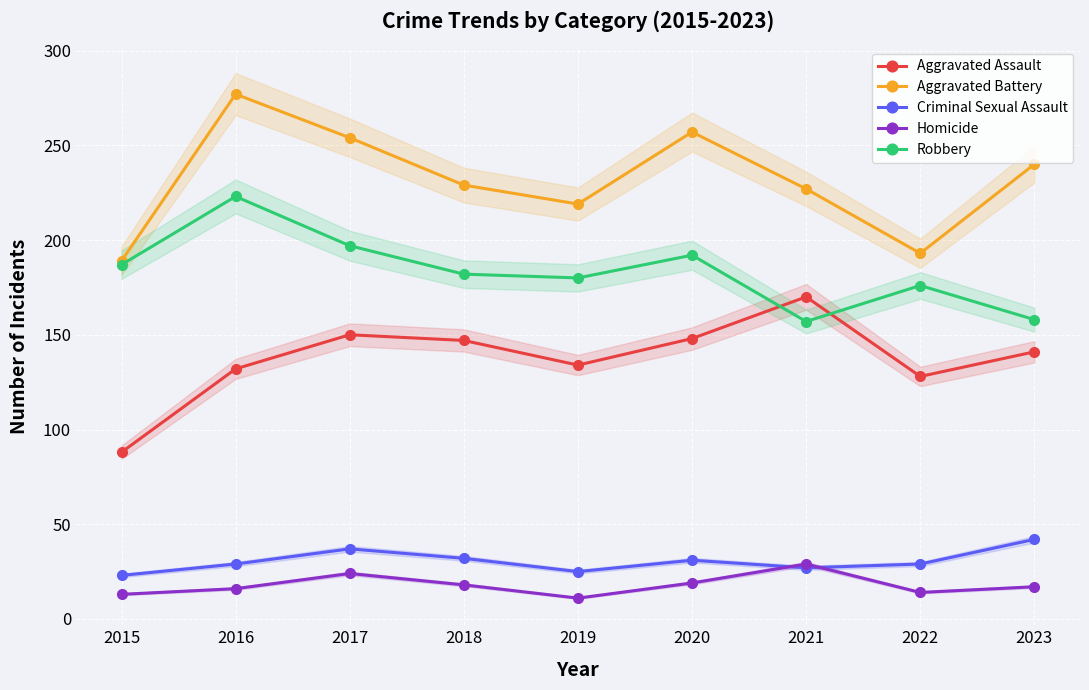

What is the difference between the maximum and second lowest values in the Aggravated Battery series?

84